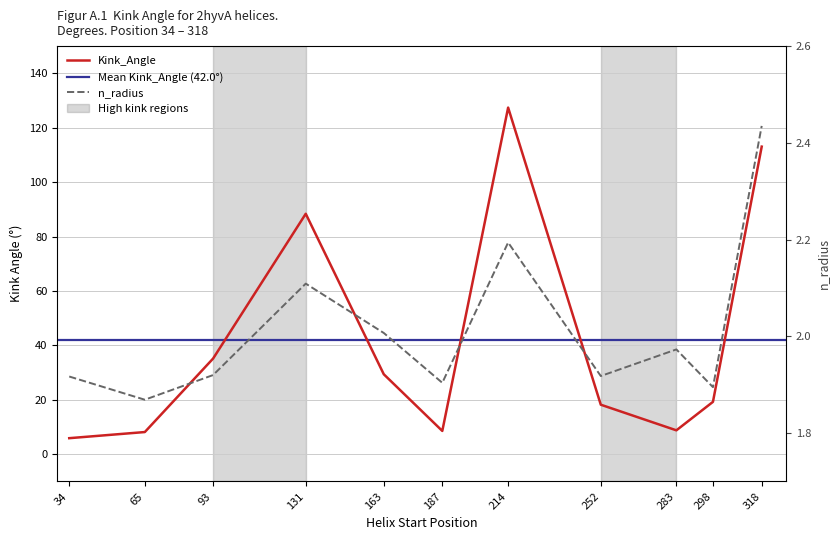

Where is Kink_Angle nearest to the value 66?

131